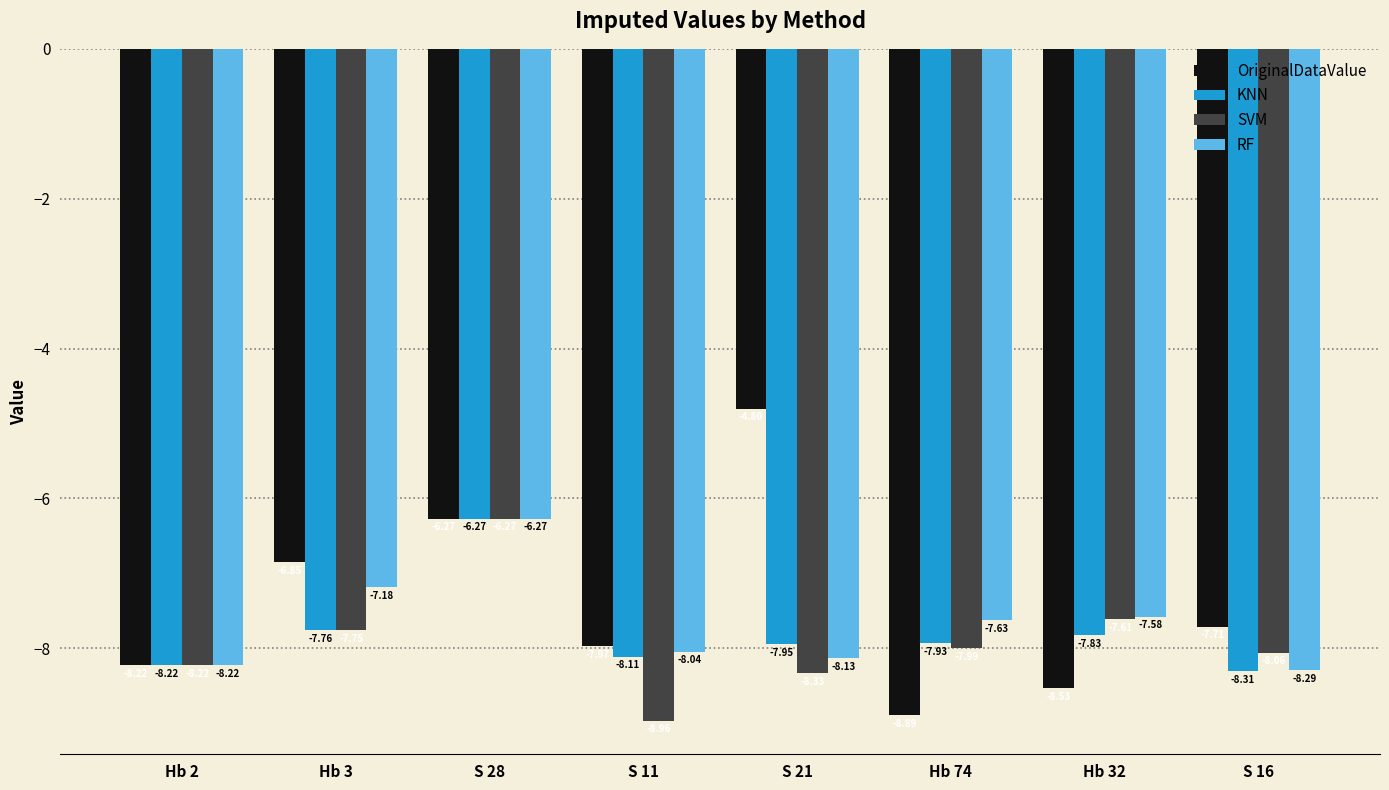

Is the value of SVM at Hb 32 greater than the value of OriginalDataValue at Hb 32?

Yes